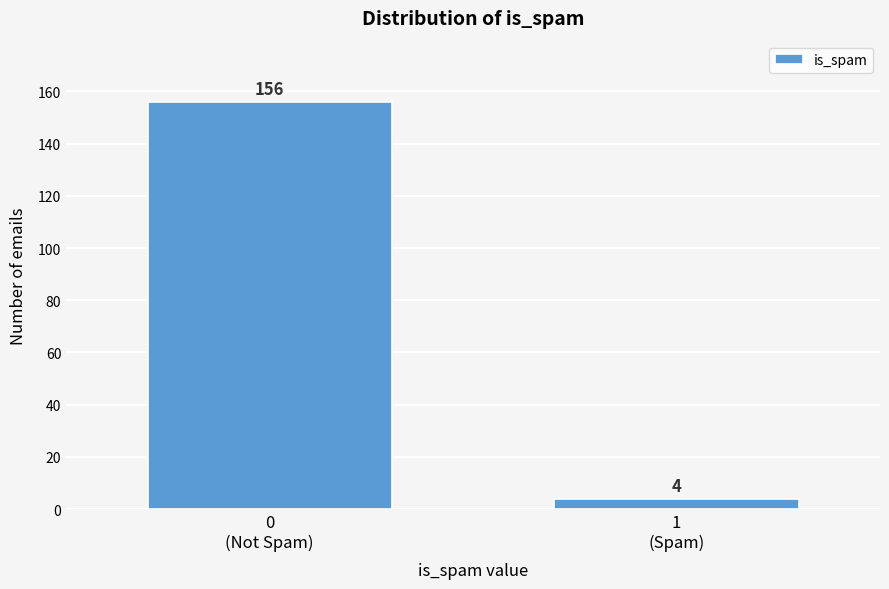

Reading left to right, list all the values displayed in this chart.

156	4